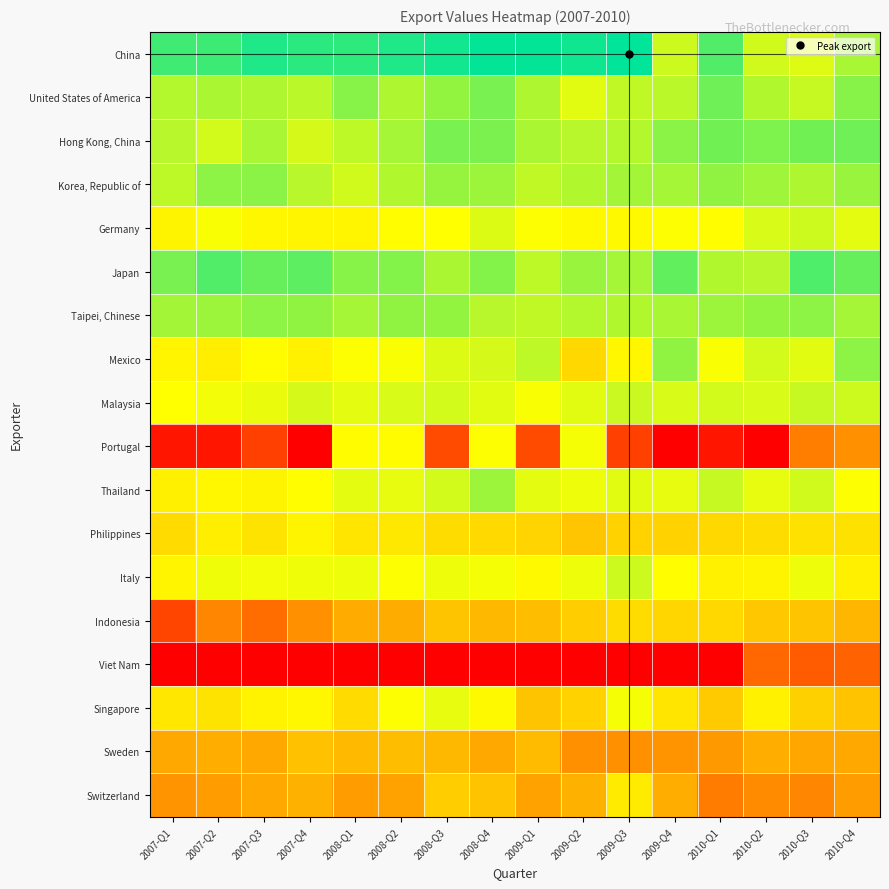

At how many categories does at least one series exceed 0?

16